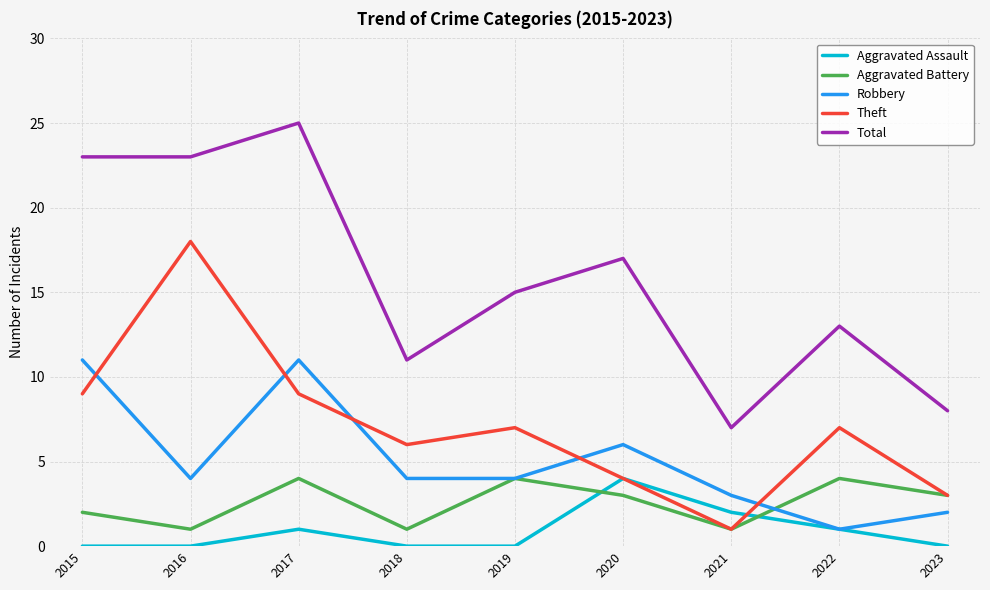

Read the Robbery value at 2015.

11